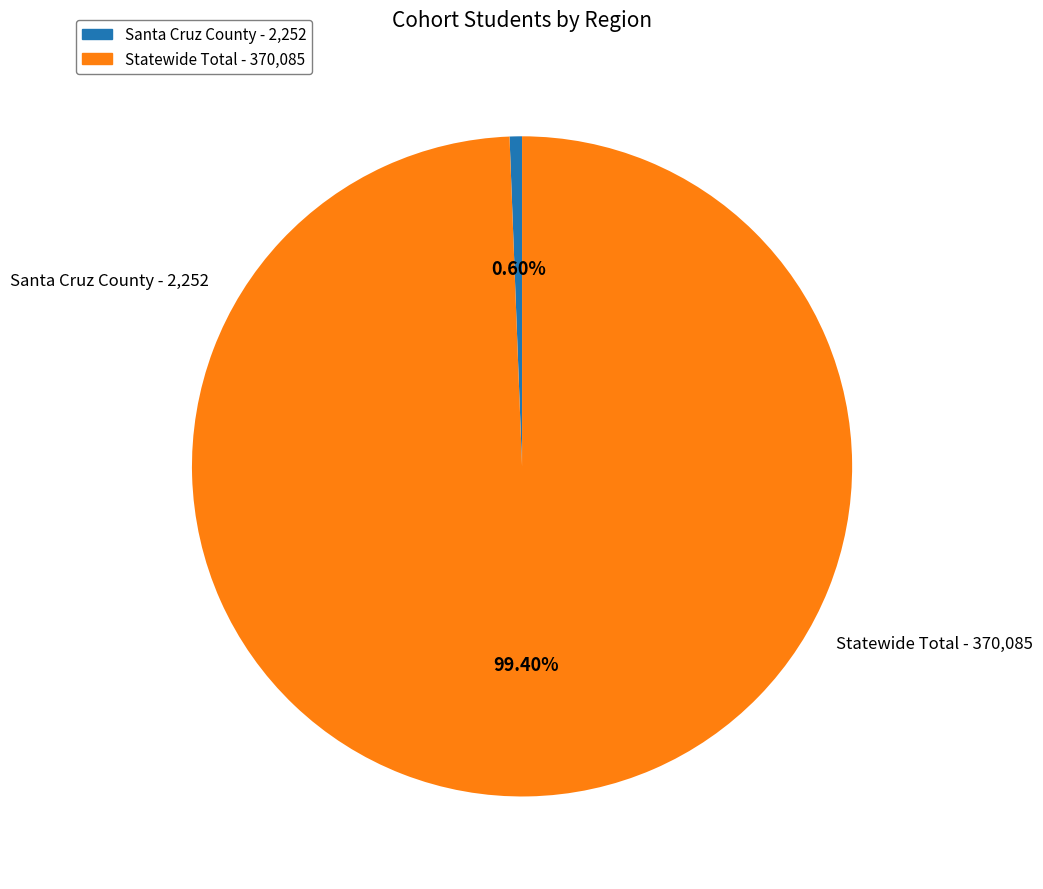

Combined, do Santa Cruz County and Statewide Total account for over 50%?

Yes